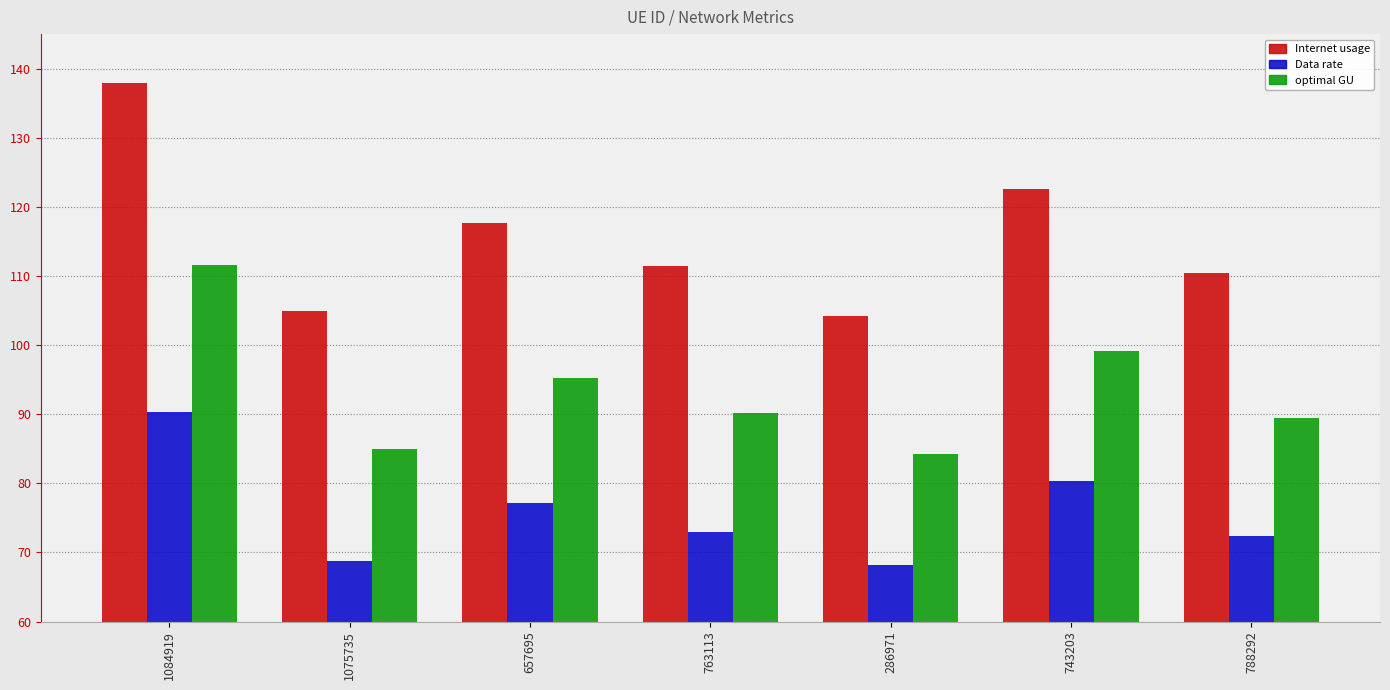

What is the highest value of the Data rate series?

90.3